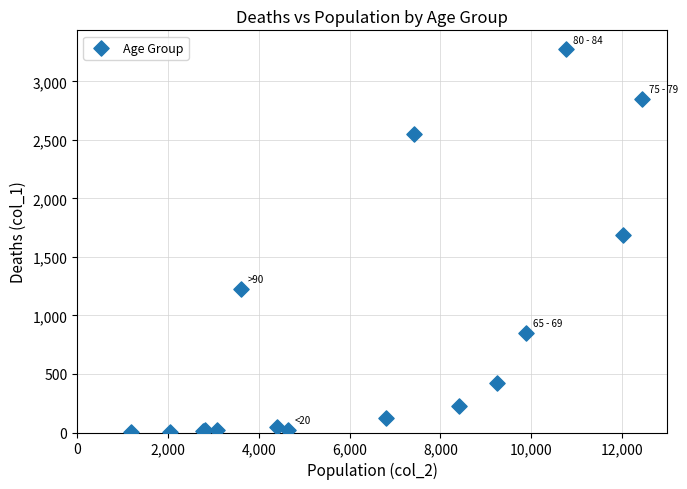

What Y value in the scatter plot is closest to 1638?

1690